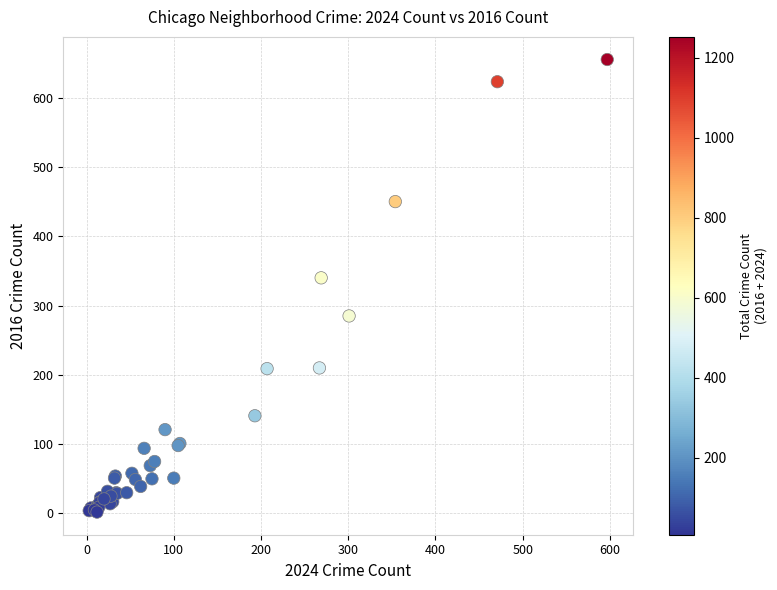

What Y value in the scatter plot is closest to 328?

340